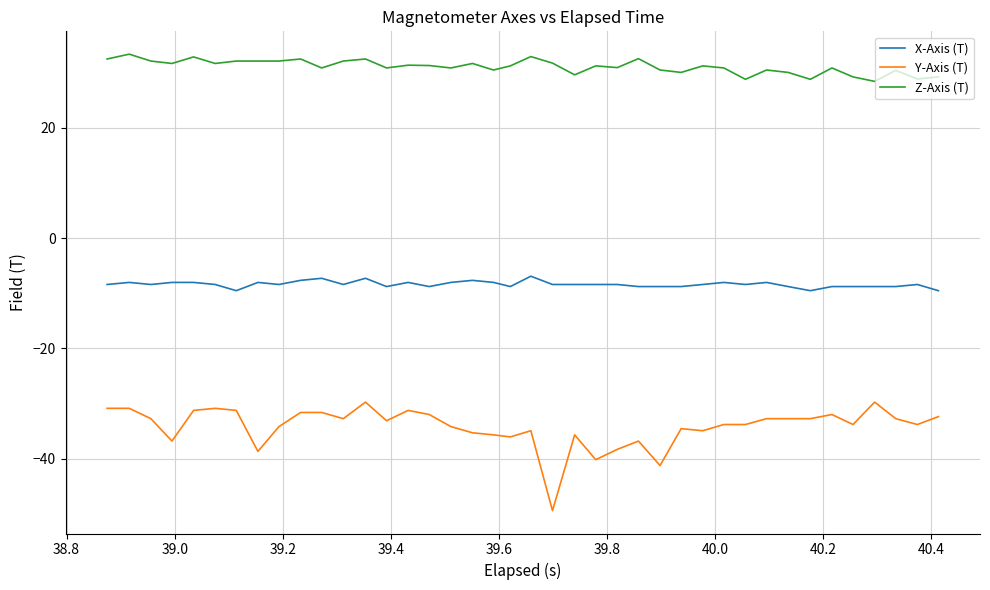

True or false: Y-Axis (T) and X-Axis (T) cross at least once.

False